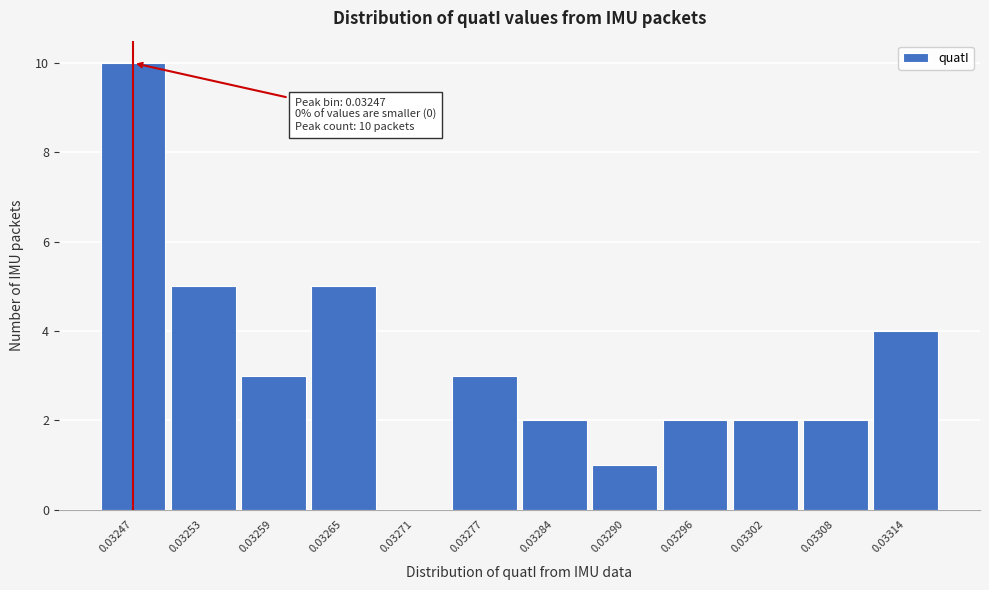

Reading right to left, transcribe all the data shown in this chart.

0.03314=4	0.03308=2	0.03302=2	0.03296=2	0.03290=1	0.03284=2	0.03277=3	0.03271=0	0.03265=5	0.03259=3	0.03253=5	0.03247=10